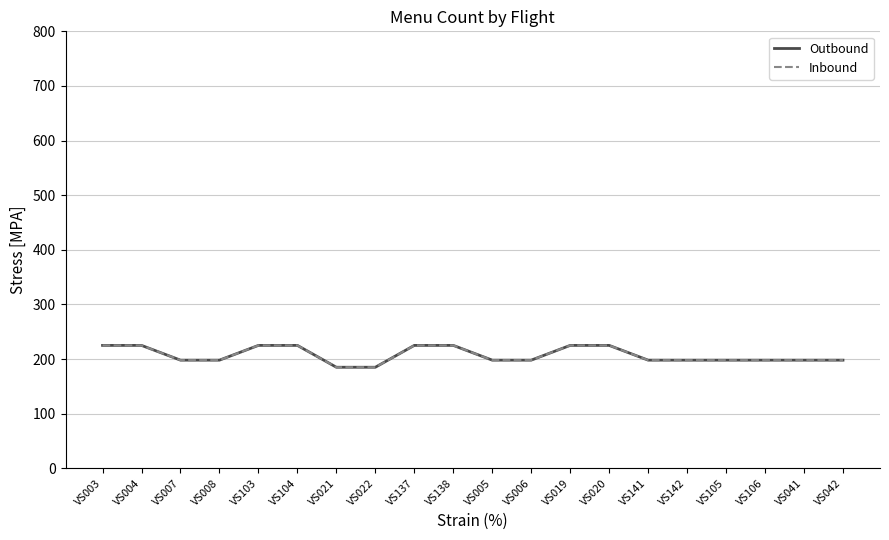

Which series has the largest total across all categories?

Outbound